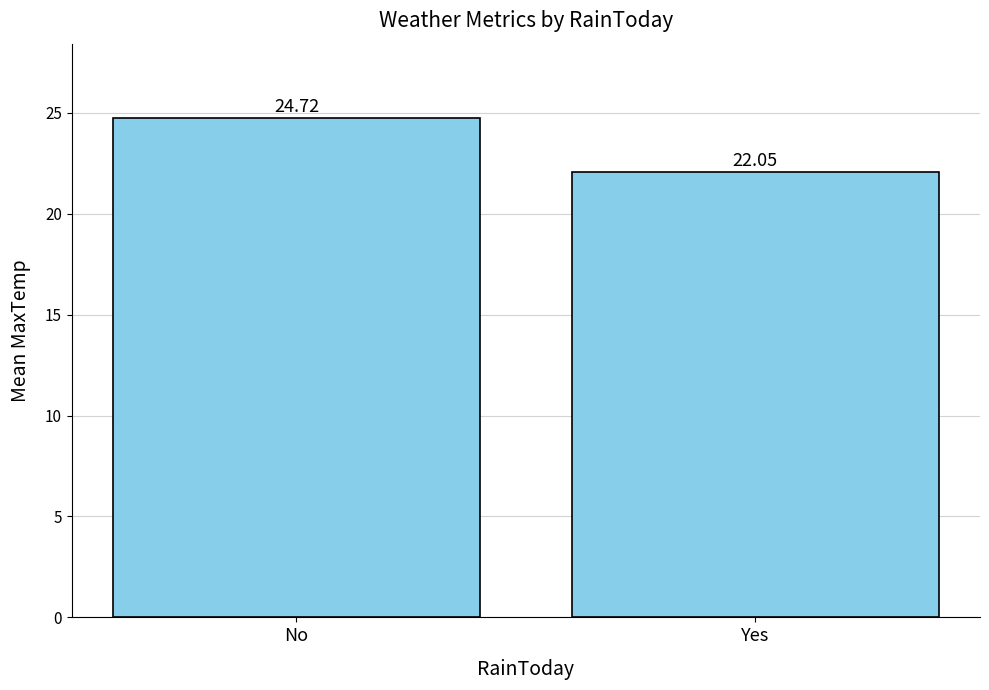

List the labels in order of value, largest first.

No, Yes